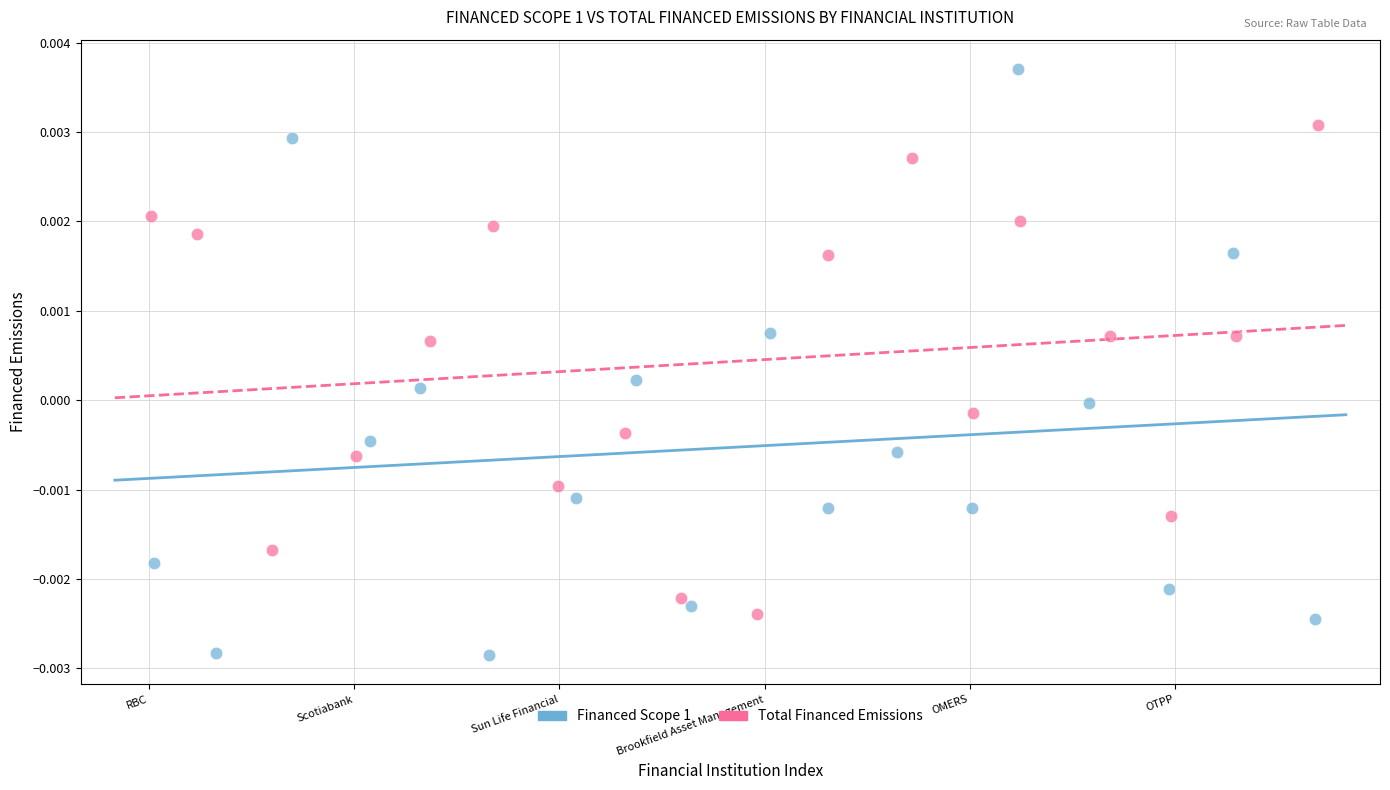

Which series contains the lowest Y value?

Financed Scope 1